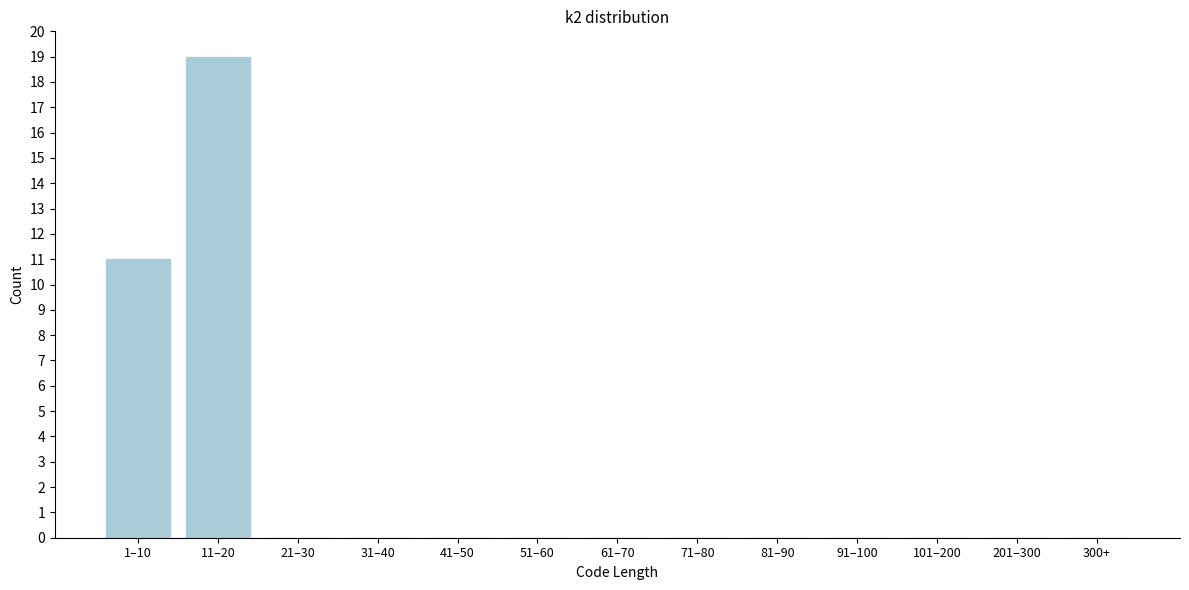

Reading left to right, transcribe all the data shown in this chart.

1–10=11	11–20=19	21–30=0	31–40=0	41–50=0	51–60=0	61–70=0	71–80=0	81–90=0	91–100=0	101–200=0	201–300=0	300+=0